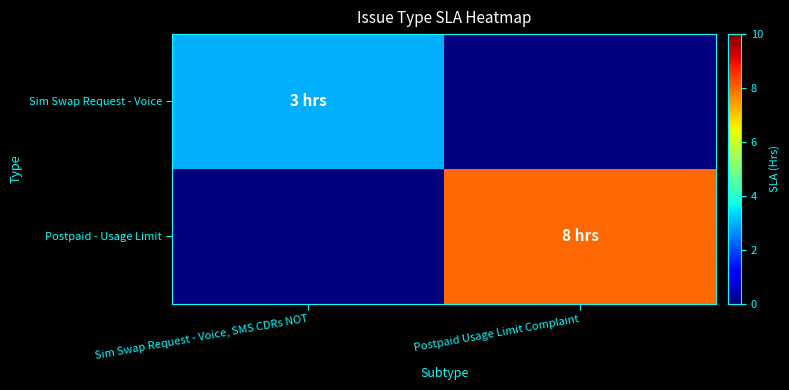

Between Sim Swap Request - Voice, SMS CDRs NOT and Postpaid Usage Limit Complaint, which series saw the biggest shift?

Postpaid - Usage Limit